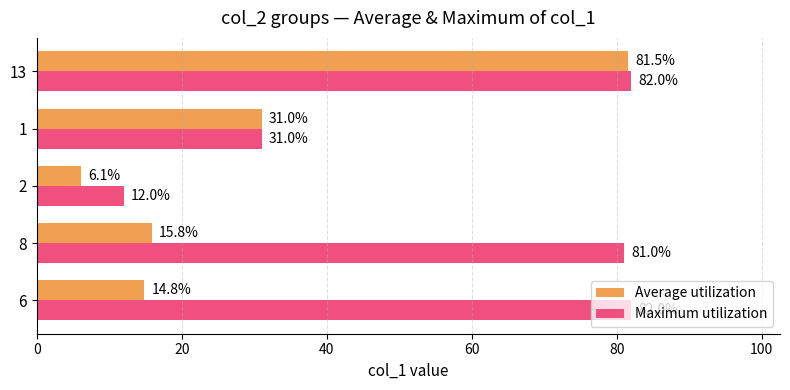

Is the value of Average utilization at 6 greater than the value of Maximum utilization at 8?

No